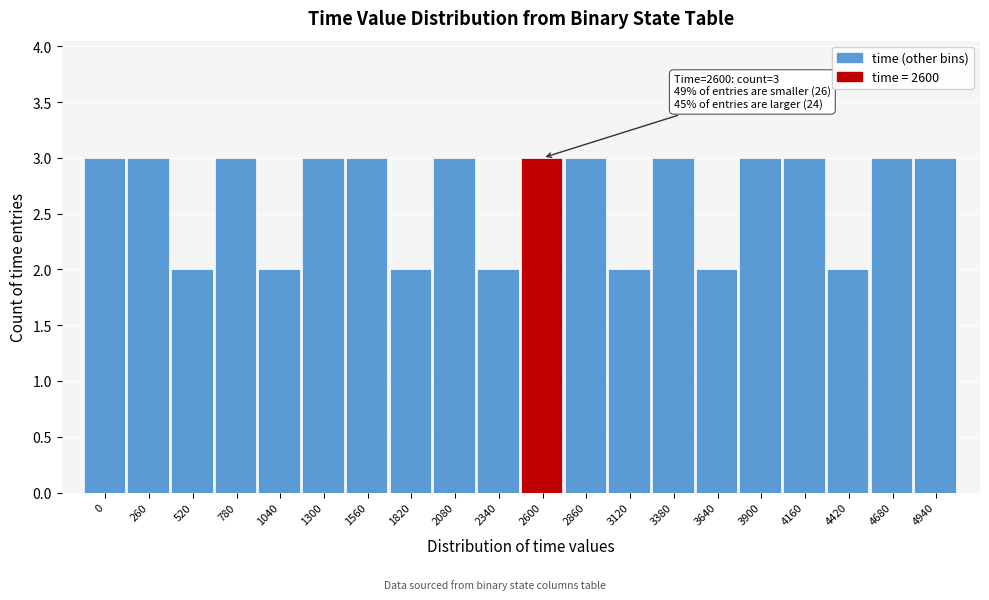

Reading left to right, extract all data points from this chart.

3	3	2	3	2	3	3	2	3	2	3	3	2	3	2	3	3	2	3	3